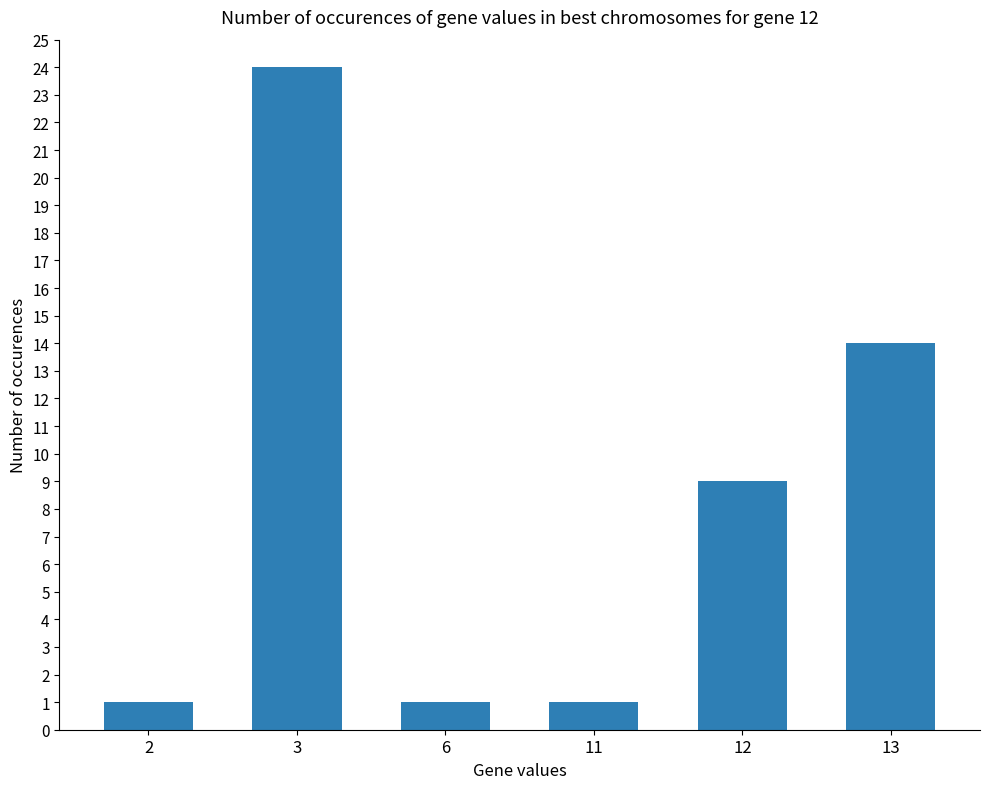

Reading left to right, what are all the values shown in this chart?

1	24	1	1	9	14